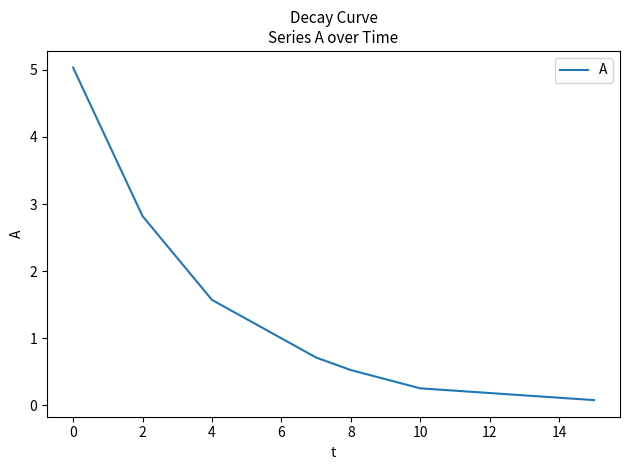

True or false: there are more than 0 points higher than both neighbors.

False